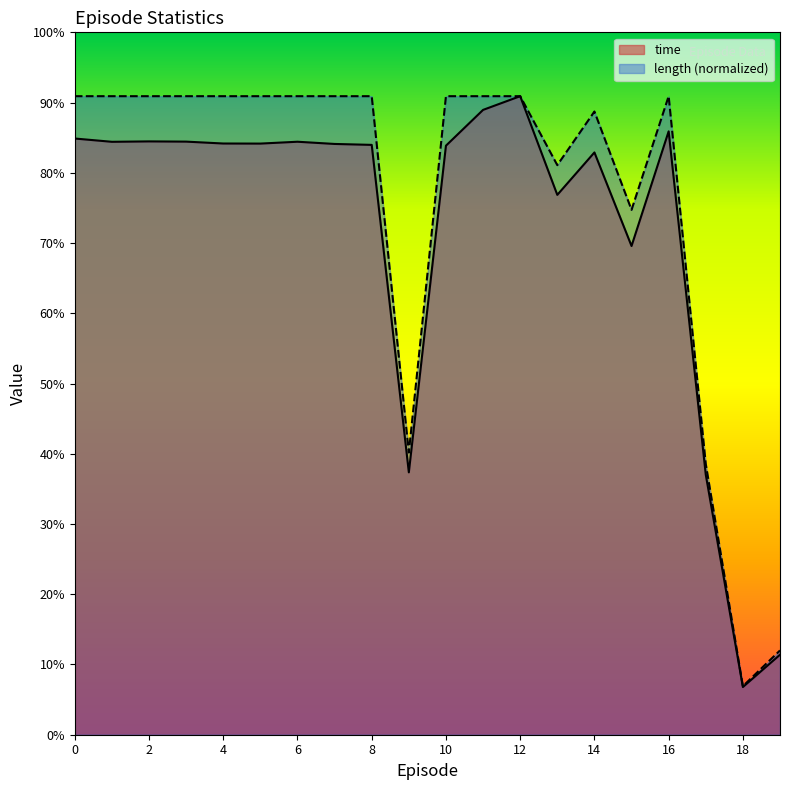

Rank the categories by length value from highest to lowest.

0, 1, 2, 3, 4, 5, 6, 7, 8, 10, 11, 12, 16, 14, 13, 15, 9, 17, 19, 18